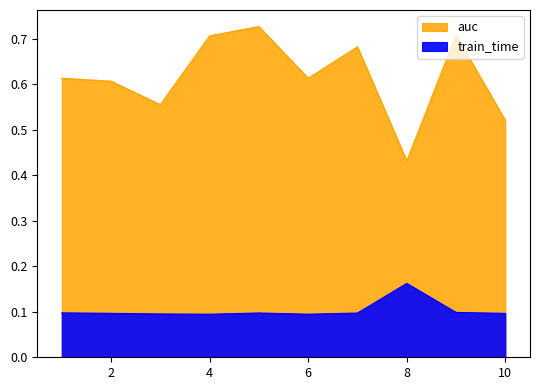

True or false: g_mean and auc cross at least once.

False